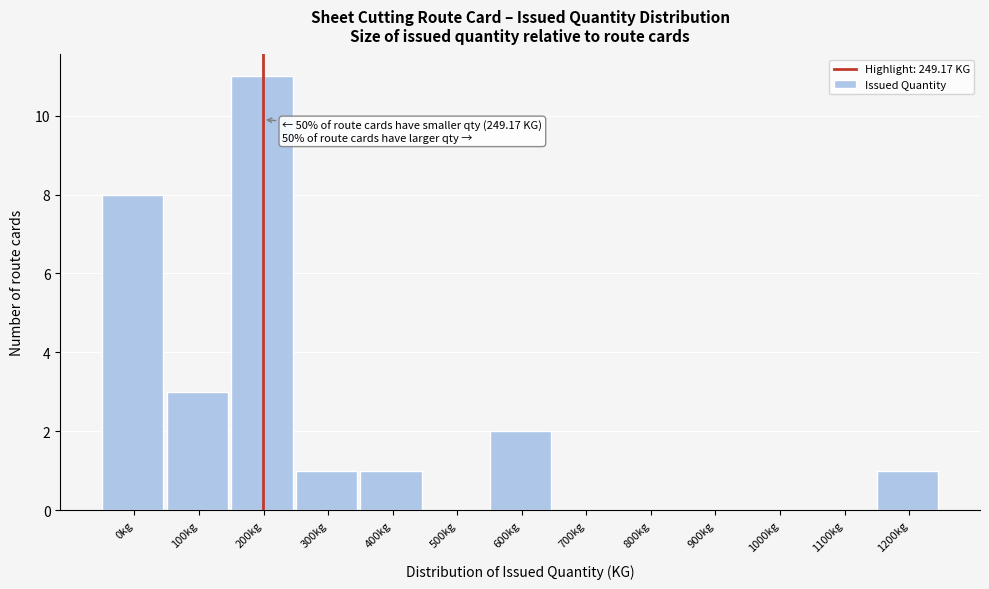

Reading right to left, list all the values displayed in this chart.

1200kg=1	1100kg=0	1000kg=0	900kg=0	800kg=0	700kg=0	600kg=2	500kg=0	400kg=1	300kg=1	200kg=11	100kg=3	0kg=8